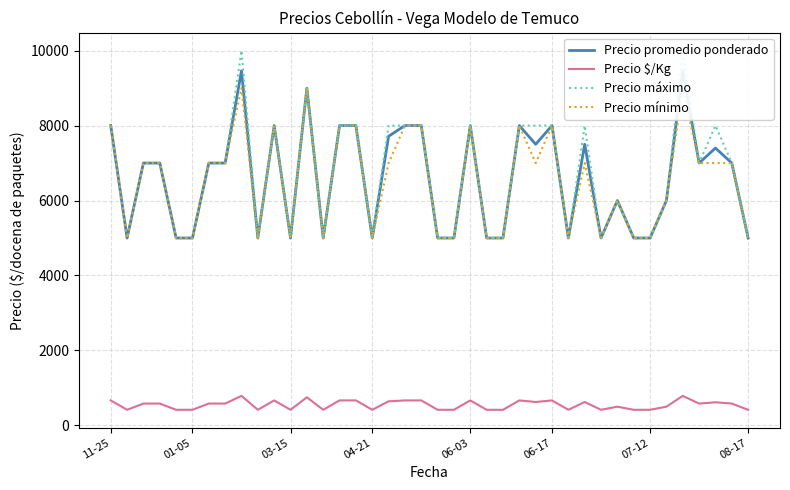

Rank the series at 29 from lowest to highest value.

Precio $/Kg, Precio mínimo, Precio promedio ponderado, Precio máximo